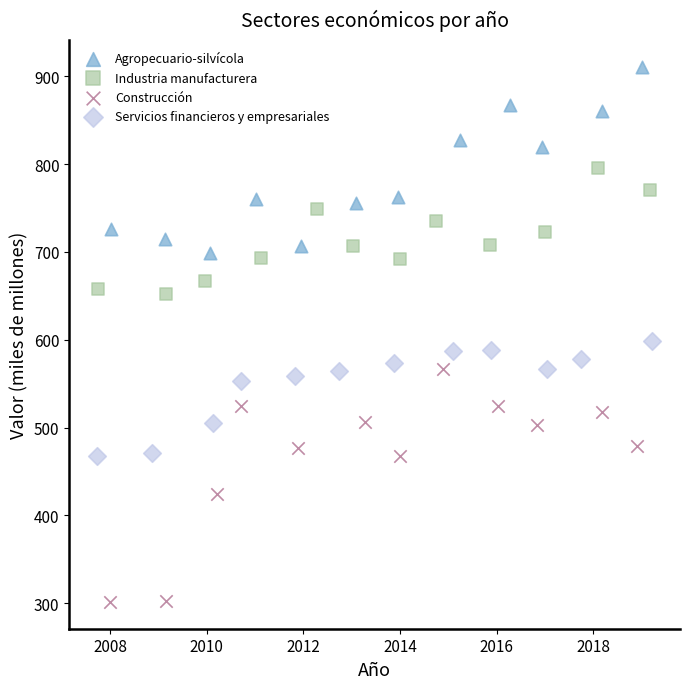

What are all the series names shown in the legend?

Agropecuario-silvícola, Industria manufacturera, Construcción, Servicios financieros y empresariales